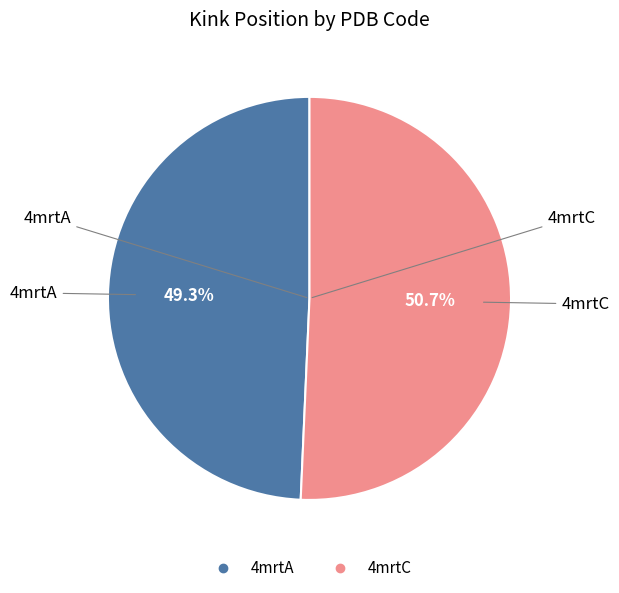

To the nearest percent, what percentage of the pie is 4mrtA?

49%